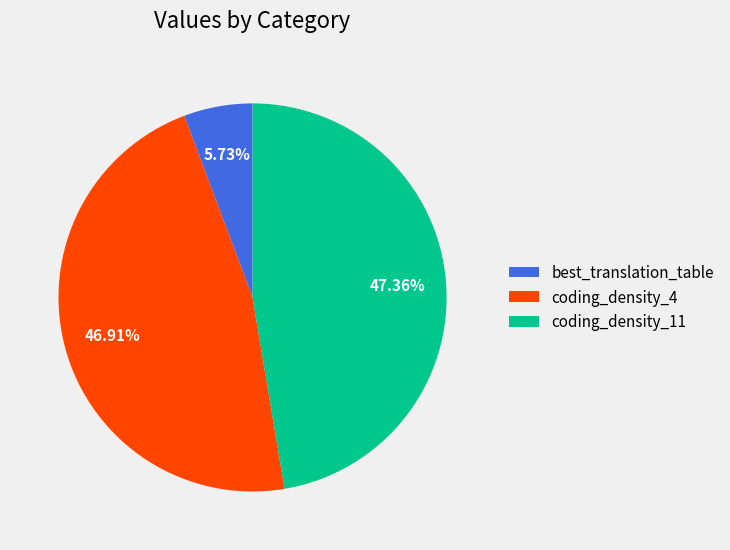

To the nearest percent, what is the combined percentage of coding_density_4 and coding_density_11?

94%